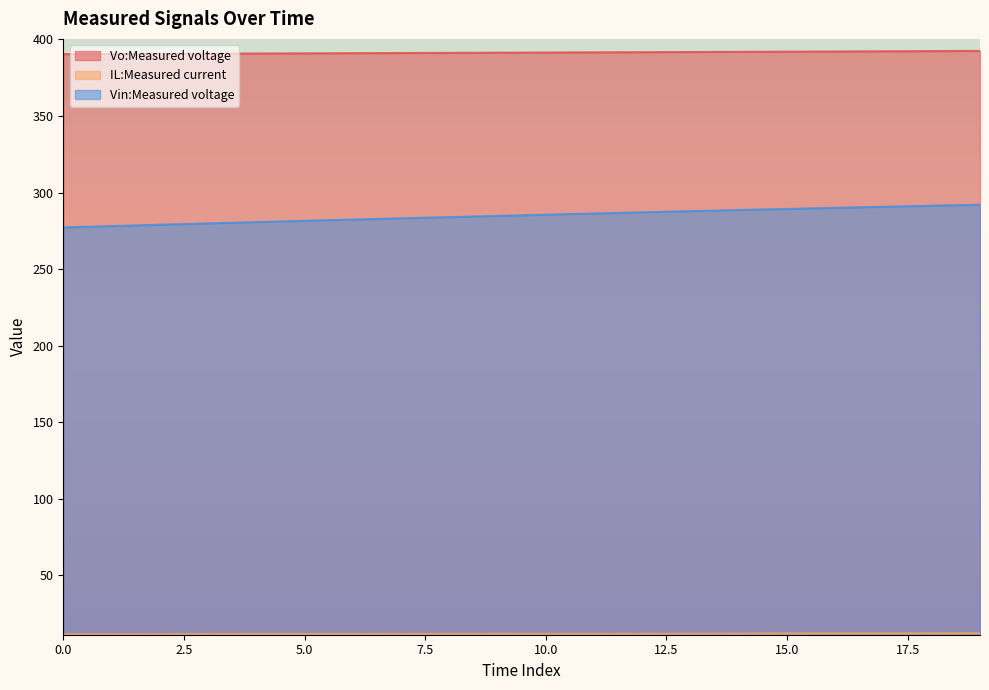

List the series in order of their peak value, lowest first.

IL:Measured current, Vin:Measured voltage, Vo:Measured voltage